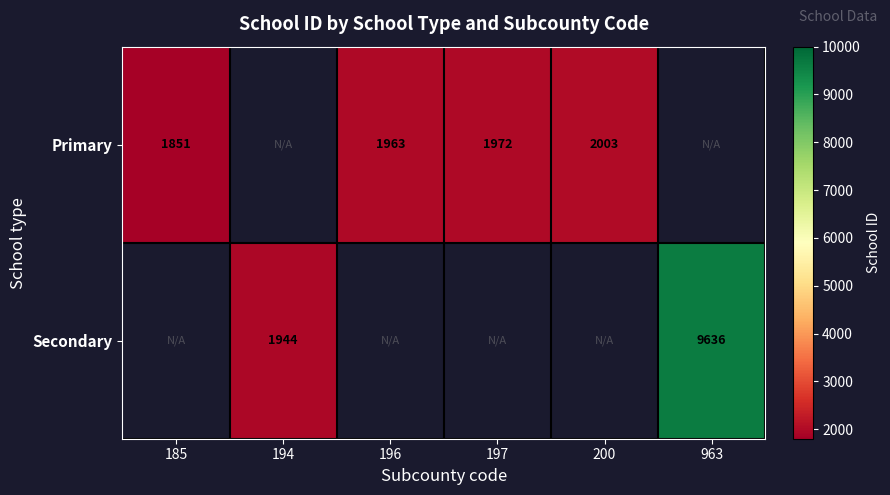

The value of Primary at 185 is 1851. True or false?

True